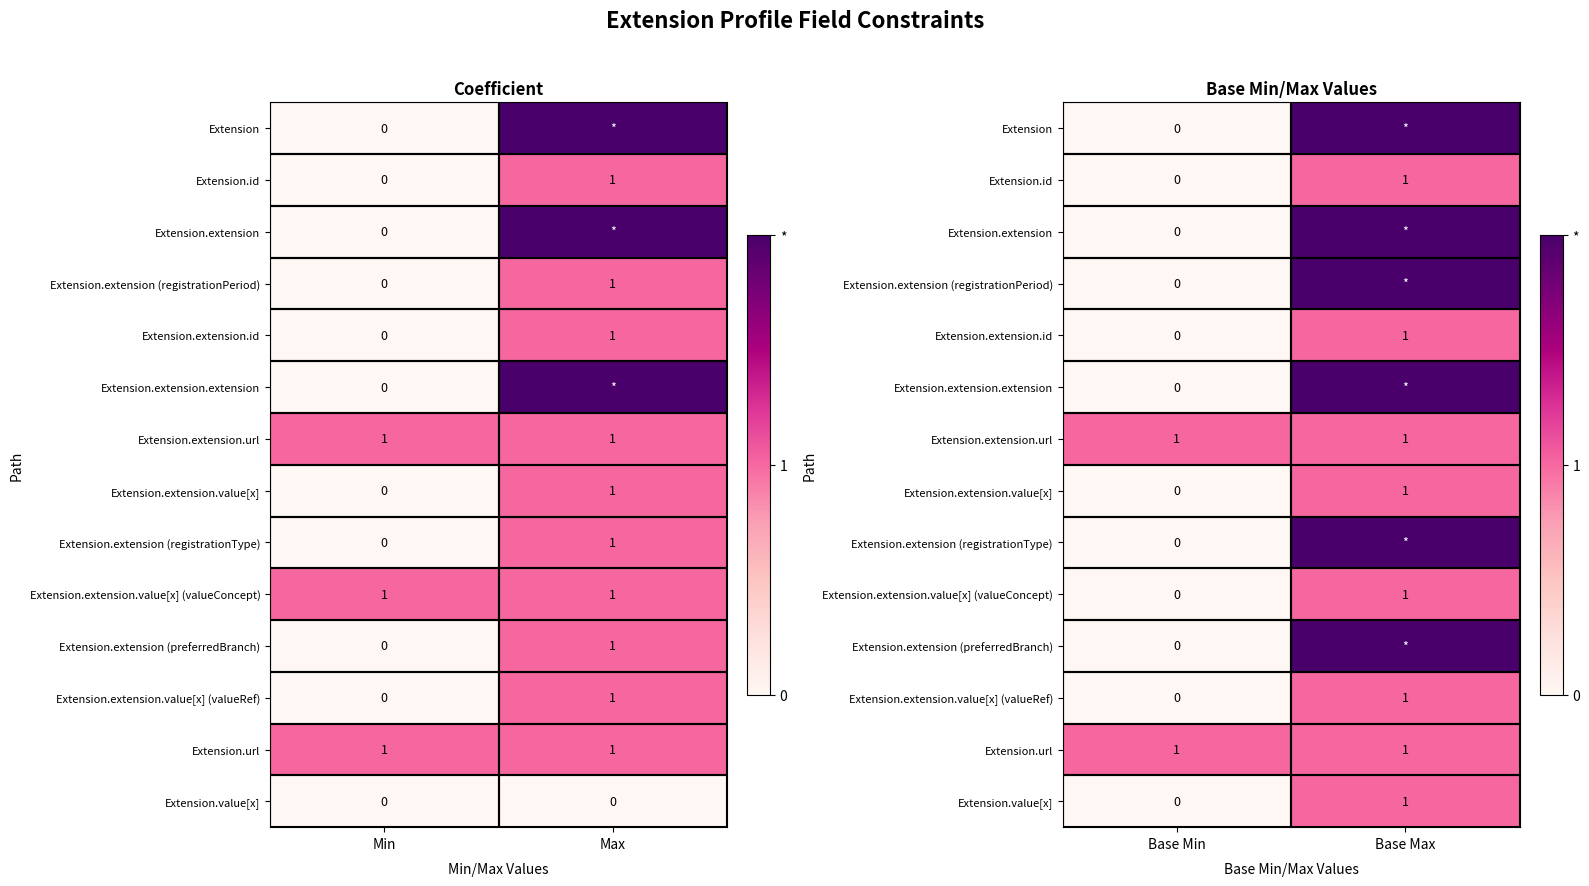

How many Extension.extension (registrationPeriod) values are between 0 and 2?

2